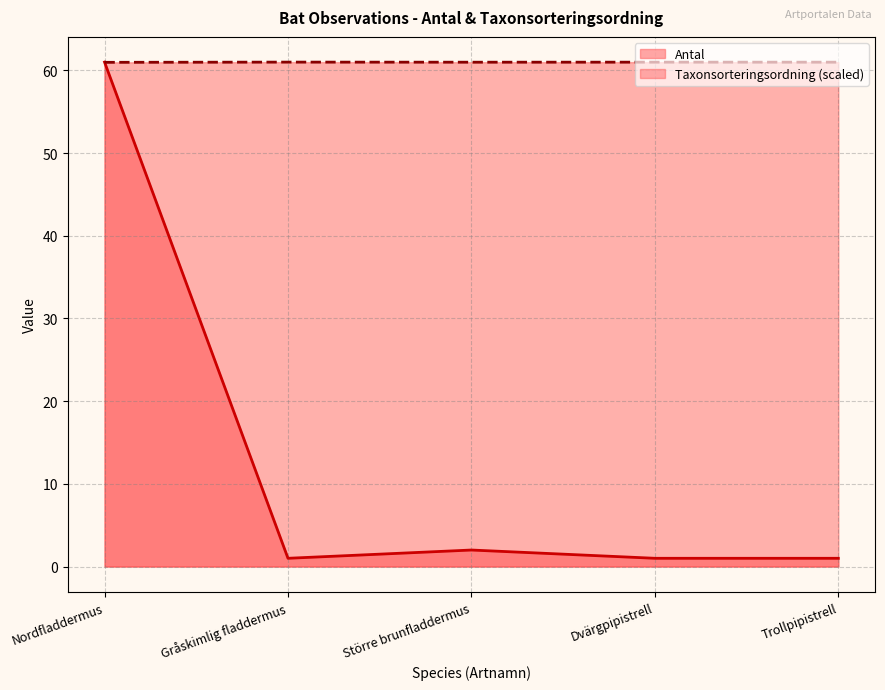

What is the maximum value for Antal?

61.0